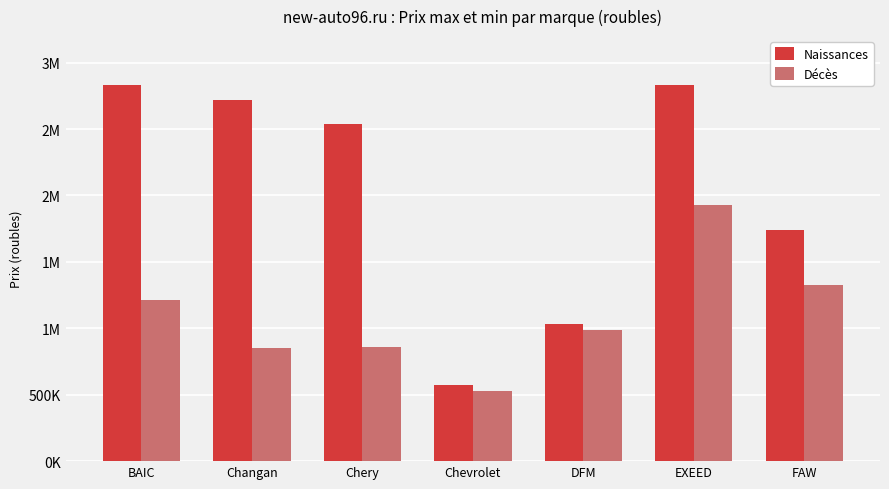

Are the bars horizontal?

No